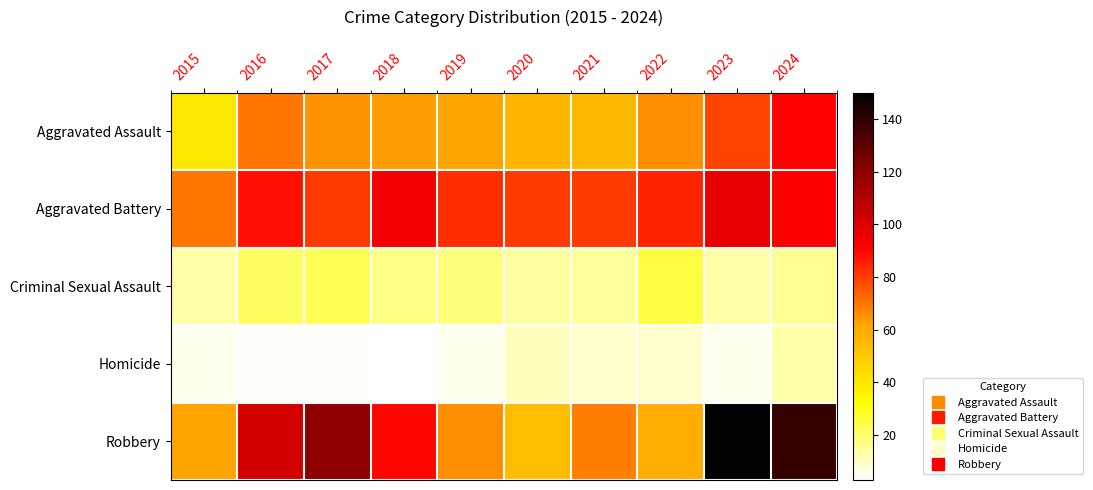

Which series has the largest total across all categories?

Robbery